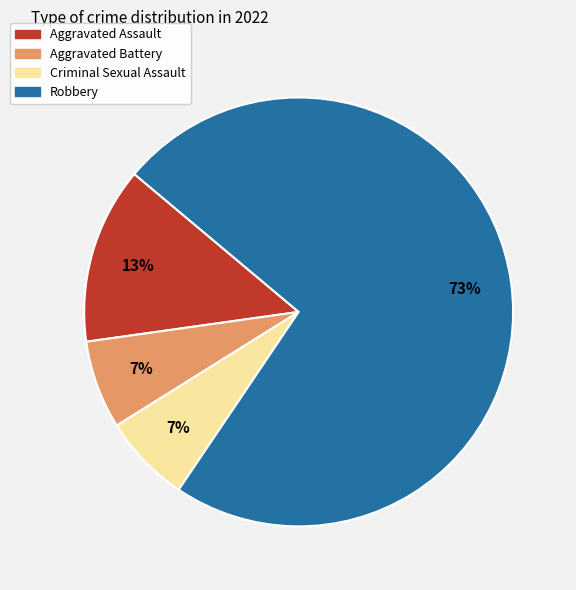

Is there a majority slice in this chart?

Yes